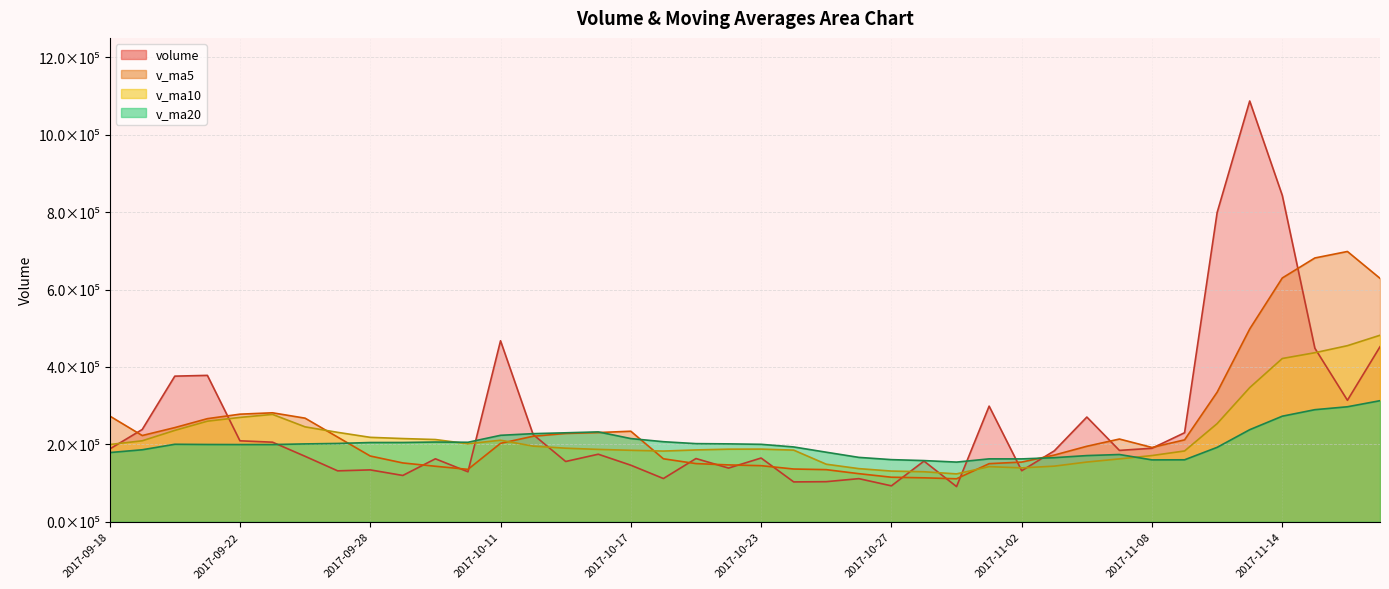

Reading left to right, extract all data points from this chart.

volume: 2017-09-18=187816.3	2017-09-19=238342.8	2017-09-20=376150.2	2017-09-21=378139.8	2017-09-22=209046.4	2017-09-25=205514.7	2017-09-26=168998.3	2017-09-27=131477.7	2017-09-28=133933.2	2017-09-29=119545.3	2017-10-09=162585.2	2017-10-10=129020.8	2017-10-11=467572.2	2017-10-12=225441.4	2017-10-13=155624.6	2017-10-16=174430.6	2017-10-17=146027.8	2017-10-18=111608.8	2017-10-19=163259.7	2017-10-20=138609.8	2017-10-23=164583.1	2017-10-24=102865.4	2017-10-25=103511.8	2017-10-26=111315.2	2017-10-27=92701.9	2017-10-30=156700.7	2017-10-31=90781.7	2017-11-01=298659.5	2017-11-02=131812.5	2017-11-03=183096.2	2017-11-06=270458.6	2017-11-07=184308.7	2017-11-08=189819.7	2017-11-09=229910.0	2017-11-10=798924.8	2017-11-13=1087055.2	2017-11-14=843174.5	2017-11-15=448339.6	2017-11-16=313757.2	2017-11-17=452076.0
v_ma5: 2017-09-18=273237.4	2017-09-19=222724.6	2017-09-20=243208.4	2017-09-21=266291.1	2017-09-22=277899.1	2017-09-25=281438.8	2017-09-26=267569.9	2017-09-27=218635.4	2017-09-28=169794.1	2017-09-29=151893.9	2017-10-09=143307.9	2017-10-10=135312.4	2017-10-11=202531.3	2017-10-12=220833.0	2017-10-13=228048.8	2017-10-16=230417.9	2017-10-17=233819.3	2017-10-18=162626.6	2017-10-19=150190.3	2017-10-20=146787.4	2017-10-23=144817.9	2017-10-24=136185.4	2017-10-25=134566.0	2017-10-26=124177.1	2017-10-27=114995.5	2017-10-30=113419.0	2017-10-31=111002.2	2017-11-01=150031.8	2017-11-02=154131.3	2017-11-03=172210.1	2017-11-06=194961.7	2017-11-07=213667.1	2017-11-08=191899.1	2017-11-09=211518.6	2017-11-10=334684.3	2017-11-13=498003.7	2017-11-14=629776.8	2017-11-15=681480.8	2017-11-16=698250.3	2017-11-17=628880.5
v_ma10: 2017-09-18=199454.4	2017-09-19=209117.9	2017-09-20=235970.3	2017-09-21=259773.4	2017-09-22=269540.5	2017-09-25=277338.1	2017-09-26=245147.2	2017-09-27=230921.9	2017-09-28=218042.6	2017-09-29=214896.5	2017-10-09=212373.4	2017-10-10=201441.2	2017-10-11=210583.4	2017-10-12=195313.5	2017-10-13=189971.3	2017-10-16=186862.9	2017-10-17=184565.9	2017-10-18=182579.0	2017-10-19=185511.6	2017-10-20=187418.1	2017-10-23=187617.9	2017-10-24=185002.4	2017-10-25=148596.3	2017-10-26=137183.7	2017-10-27=130891.4	2017-10-30=129118.4	2017-10-31=123593.8	2017-11-01=142298.9	2017-11-02=139154.2	2017-11-03=143602.8	2017-11-06=154190.4	2017-11-07=162334.7	2017-11-08=170965.5	2017-11-09=182825.0	2017-11-10=253447.2	2017-11-13=346482.7	2017-11-14=421722.0	2017-11-15=436690.0	2017-11-16=454884.5	2017-11-17=481782.4
v_ma20: 2017-09-18=178695.2	2017-09-19=185927.5	2017-09-20=200116.9	2017-09-21=199561.1	2017-09-22=199342.4	2017-09-25=199378.0	2017-09-26=201064.8	2017-09-27=202231.0	2017-09-28=204622.2	2017-09-29=204736.8	2017-10-09=205913.9	2017-10-10=205279.5	2017-10-11=223276.8	2017-10-12=227543.5	2017-10-13=229755.9	2017-10-16=232100.5	2017-10-17=214856.6	2017-10-18=206750.4	2017-10-19=201777.1	2017-10-20=201157.3	2017-10-23=199995.6	2017-10-24=193221.8	2017-10-25=179589.8	2017-10-26=166248.6	2017-10-27=160431.4	2017-10-30=157990.7	2017-10-31=154079.9	2017-11-01=162438.9	2017-11-02=162332.9	2017-11-03=165510.5	2017-11-06=170904.1	2017-11-07=173668.5	2017-11-08=159780.9	2017-11-09=160004.3	2017-11-10=192169.3	2017-11-13=237800.6	2017-11-14=272657.9	2017-11-15=289494.4	2017-11-16=297019.3	2017-11-17=312692.6